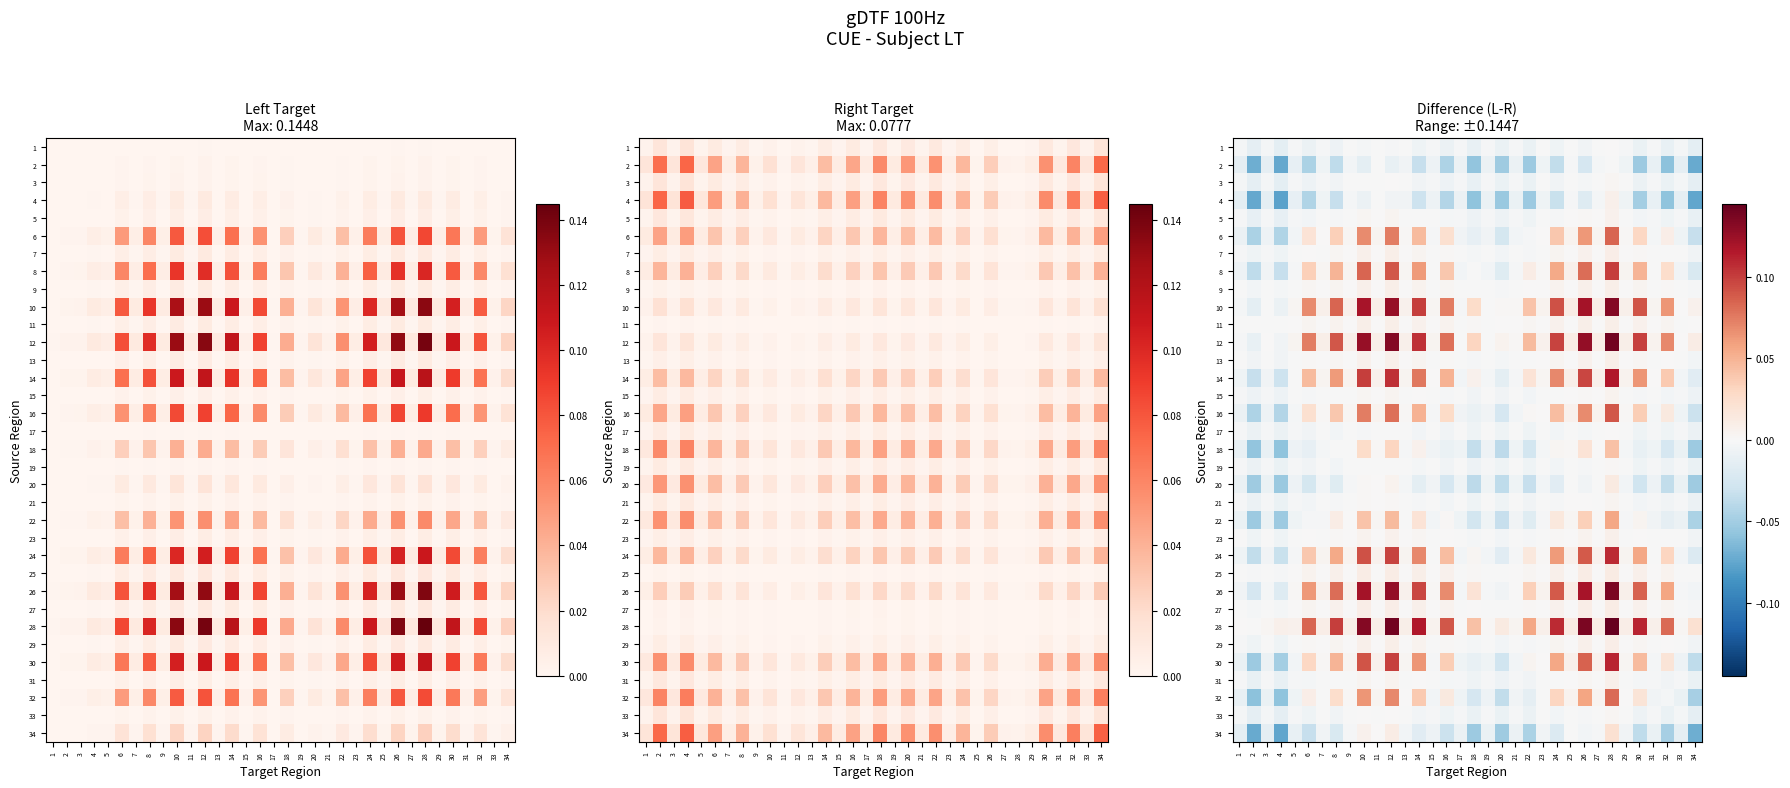

Is it true that 32 equals 0.0 at 16?

False